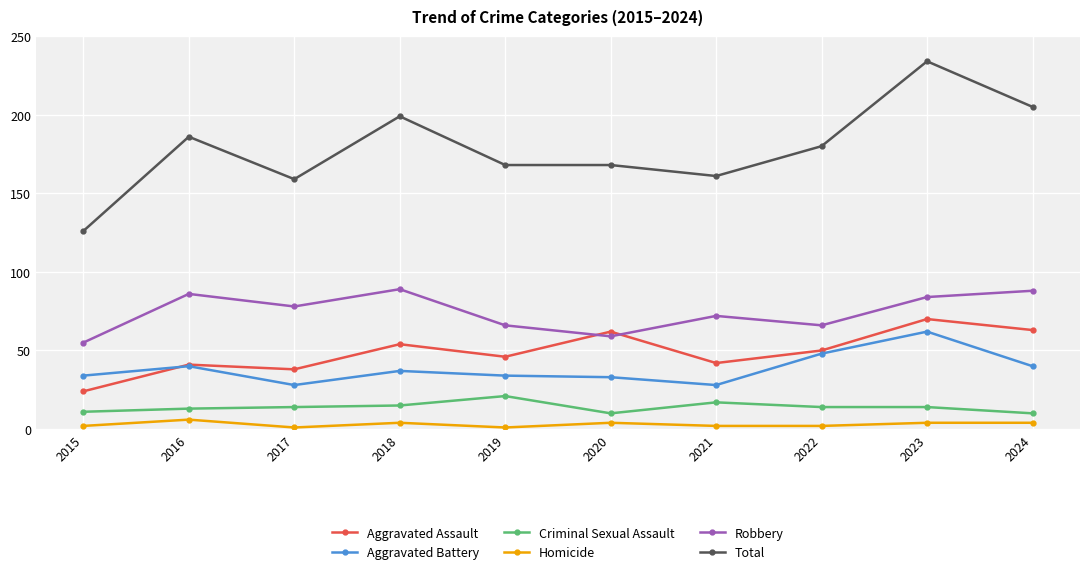

How many data points does each series have?

10